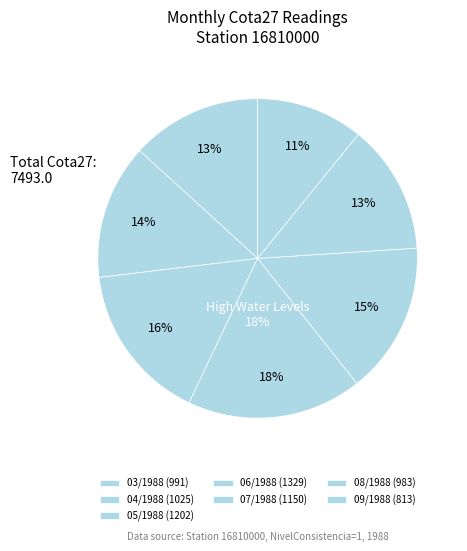

True or false: 08/1988 accounts for 21% of the total.

False